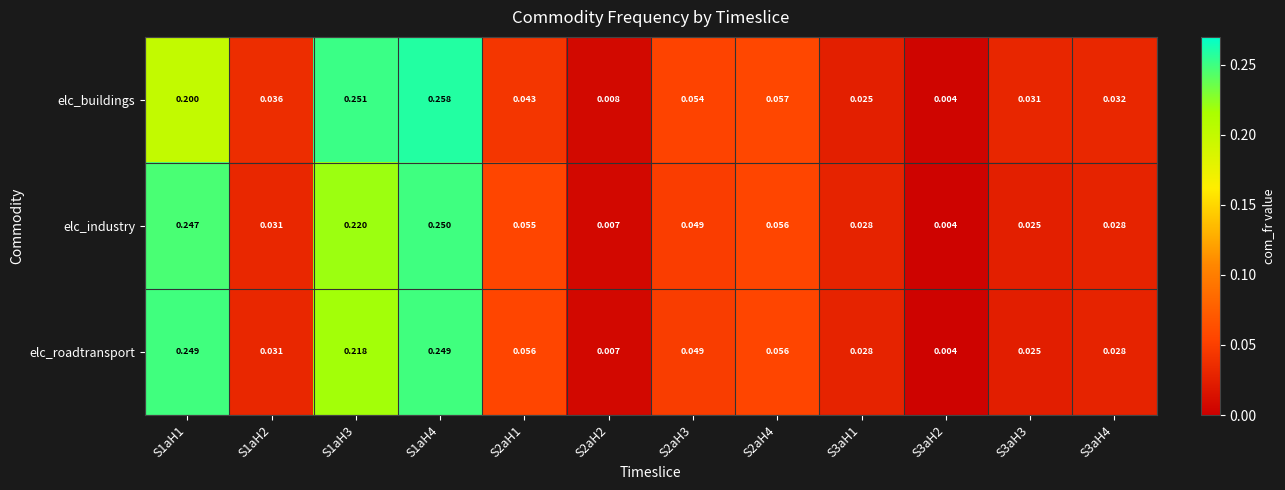

Which category has the highest value across all series?

S1aH4